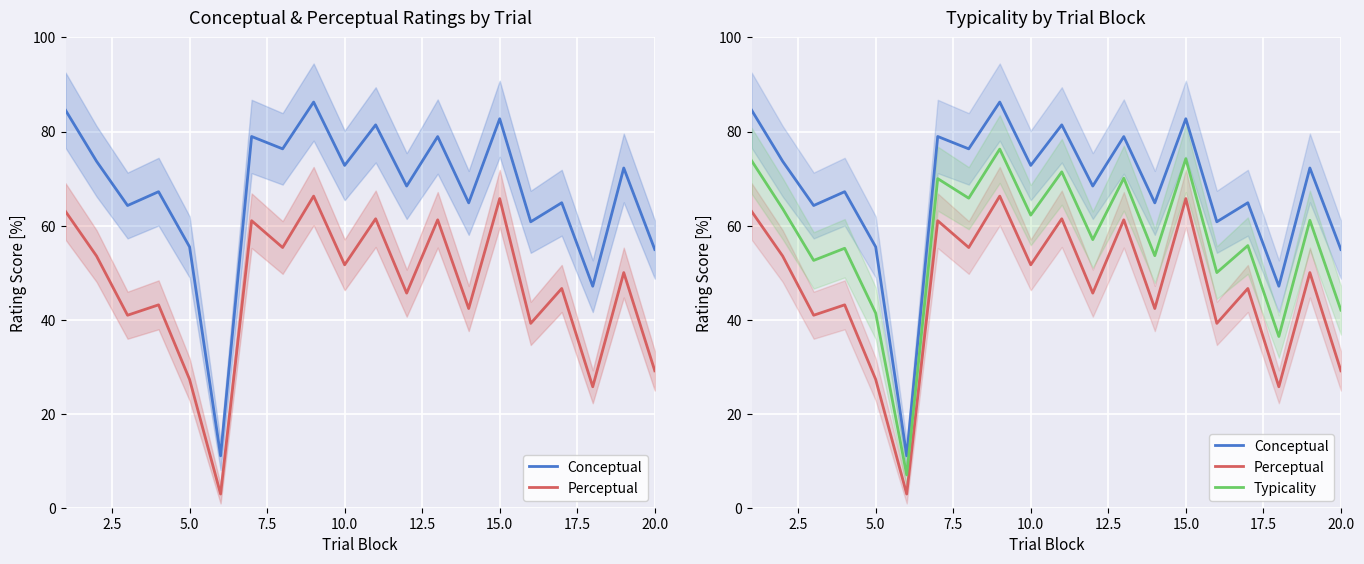

What is the value of the Typicality point at the 8th from the left?

65.8